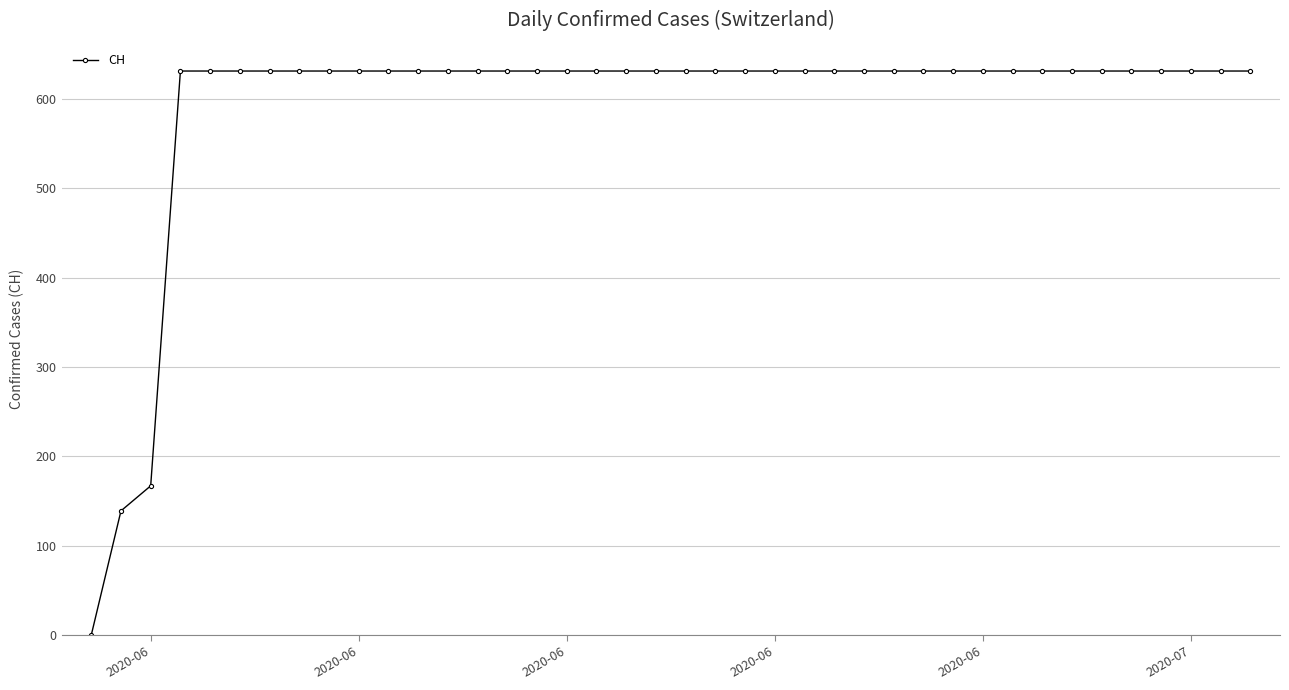

What is the sum of all values?

23653